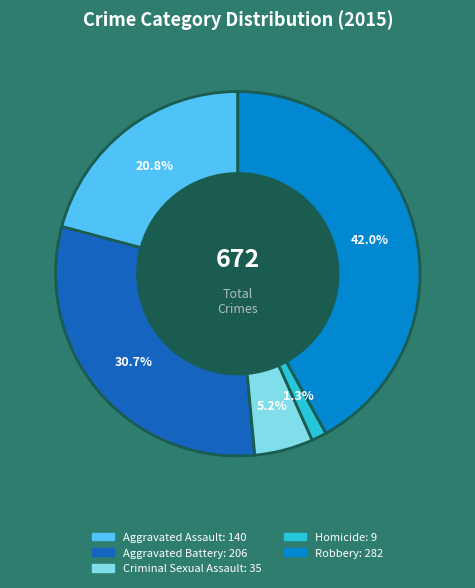

True or false: Criminal Sexual Assault accounts for 13% of the total.

False